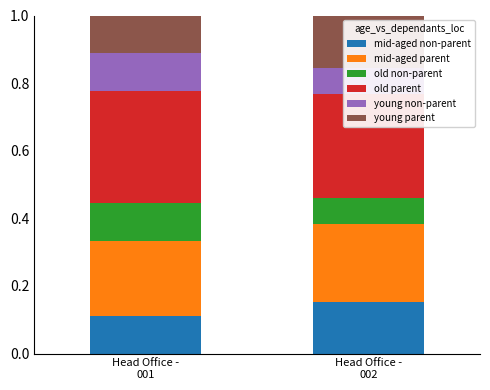

What is the value of the young parent bar at the 1st from the left?

0.1